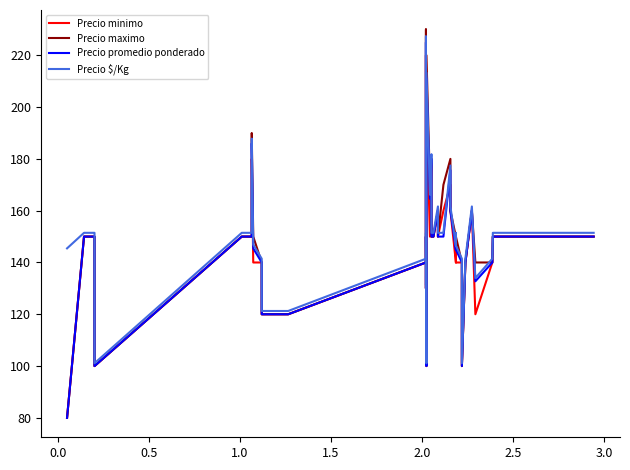

Is this an area chart (filled region under the line)?

No